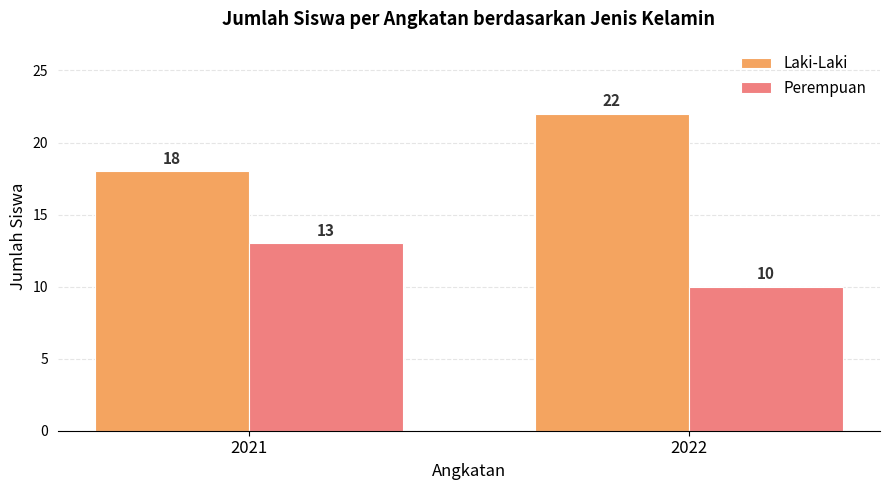

List the series in order of their overall mean, highest first.

Laki-Laki, Perempuan